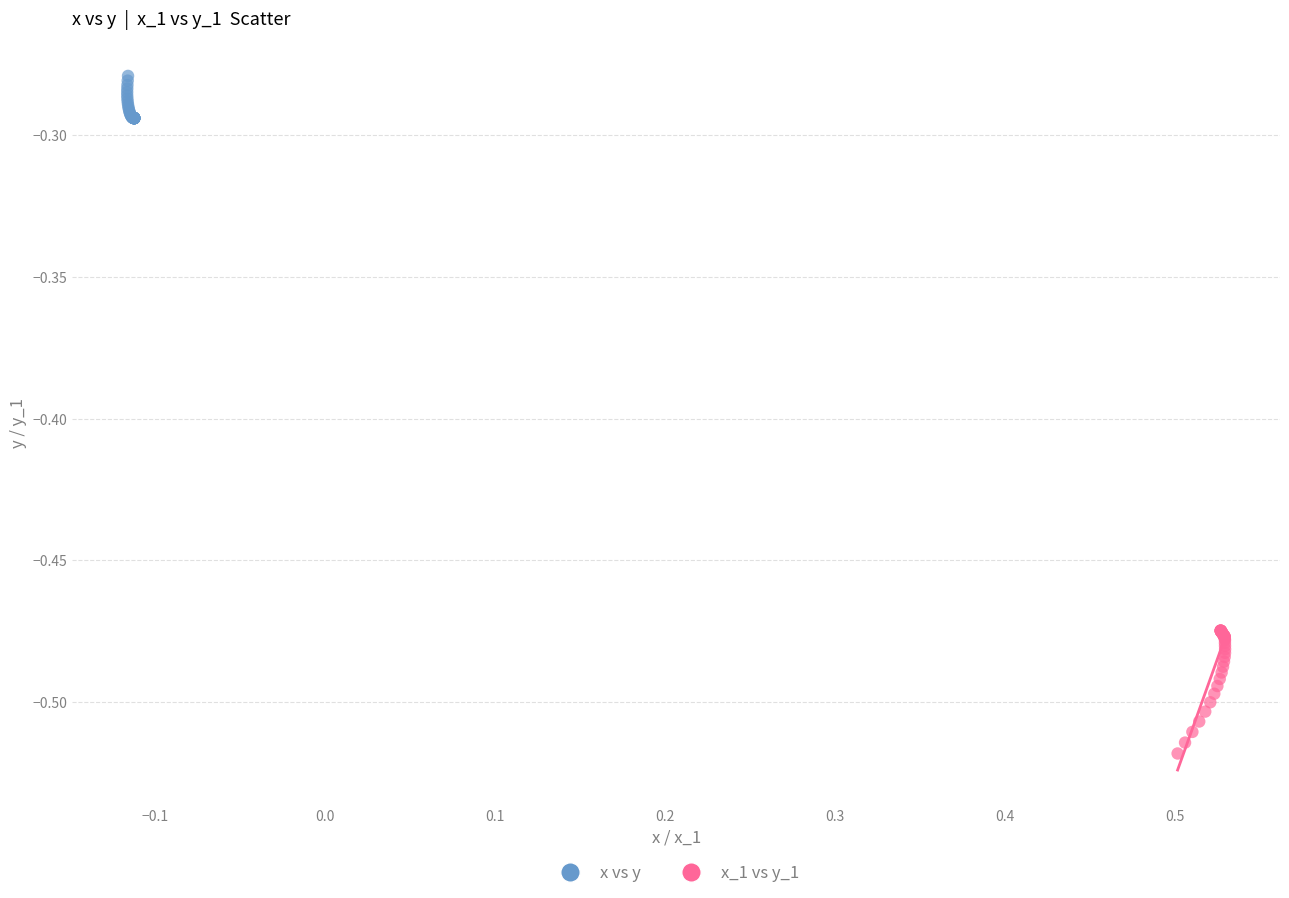

Which series has the largest Y range (max minus min)?

x_1 vs y_1